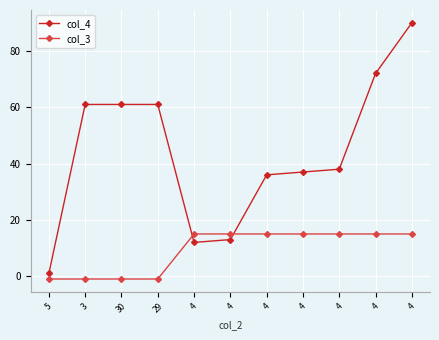

Is it true that col_4 equals 23 at 4?

False